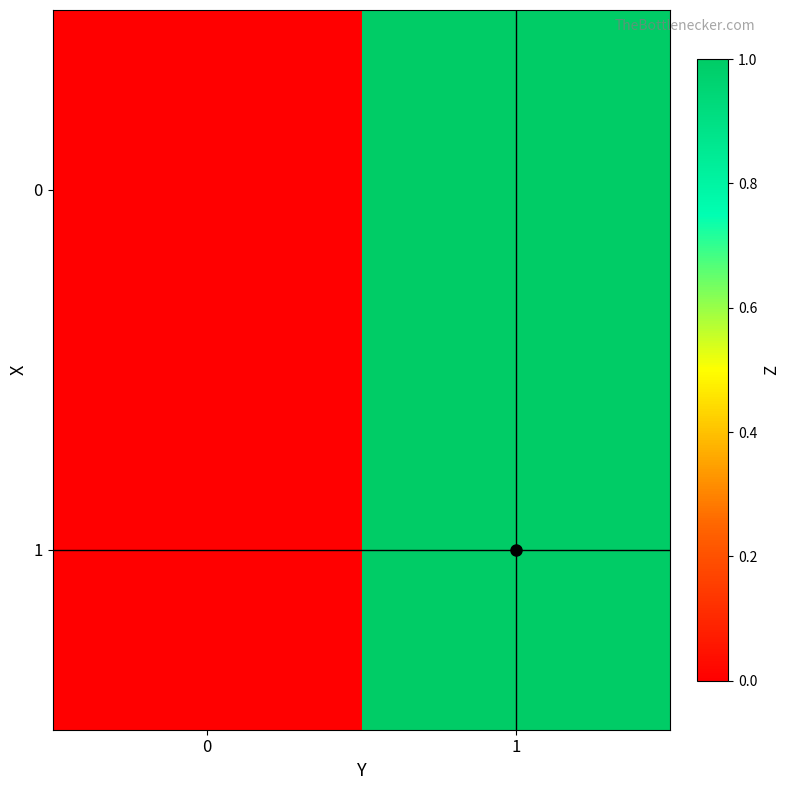

Rank the series at 1 from lowest to highest value.

0, 1